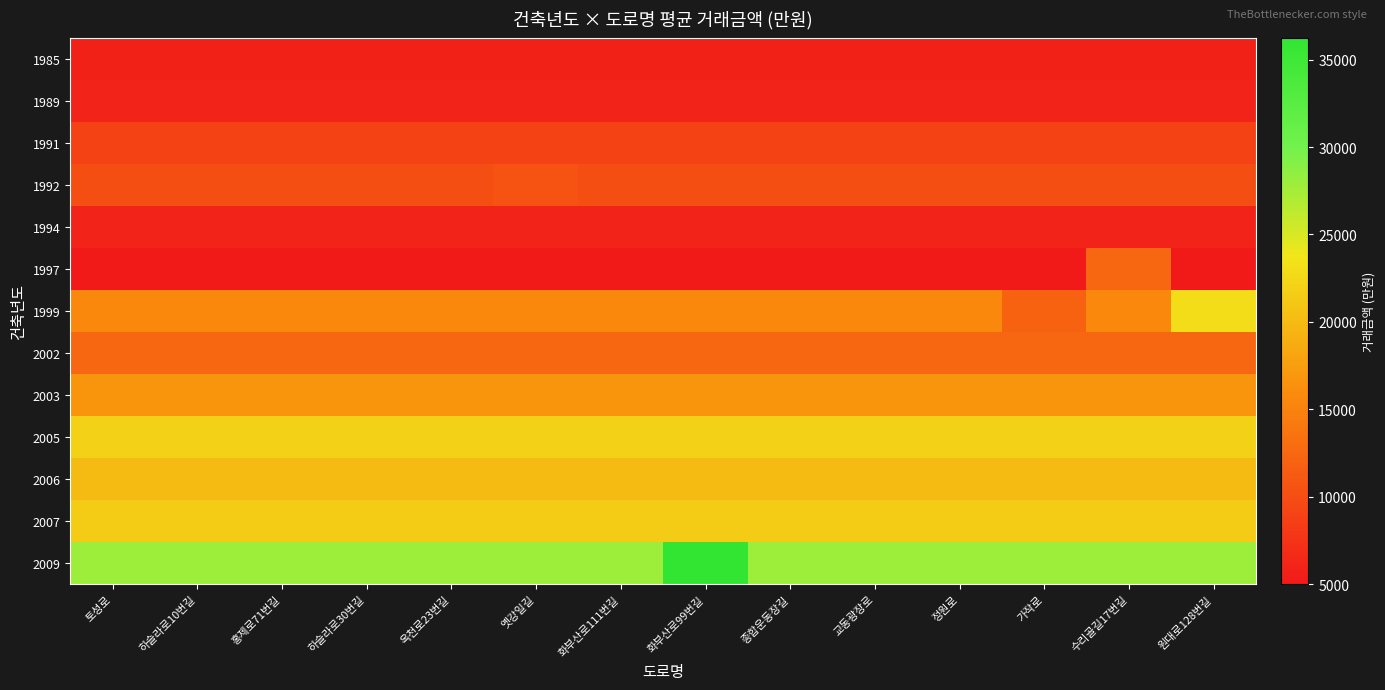

At how many categories does at least one series exceed 34165?

1